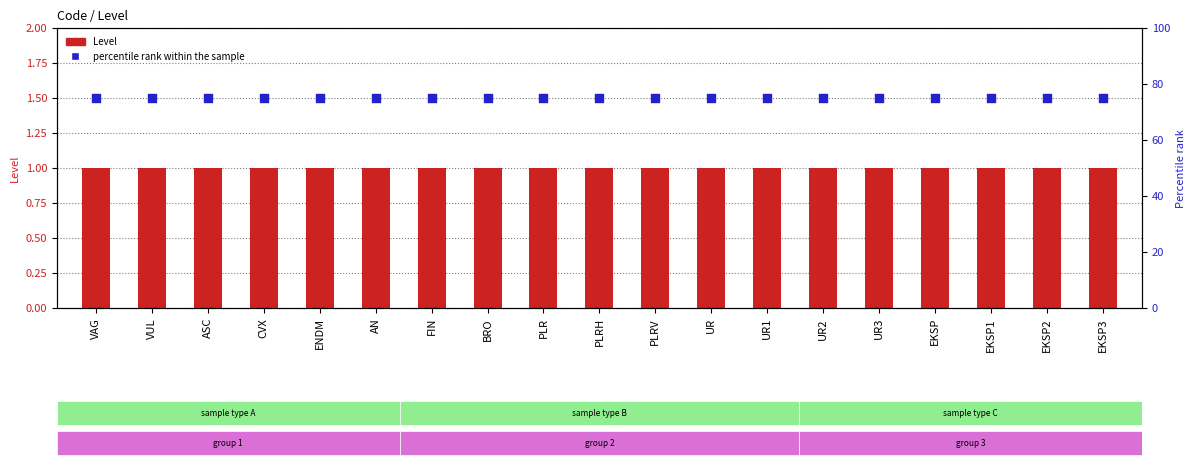

Which series has the widest spread of Y values?

Level